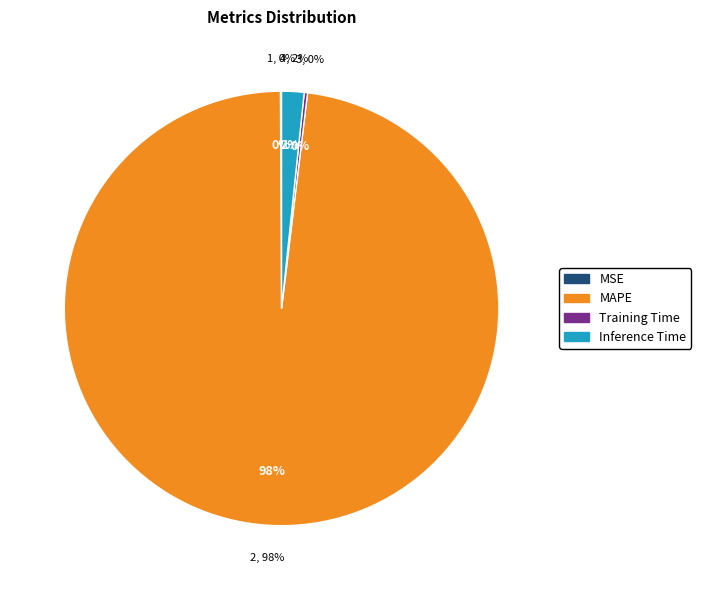

Is Training Time the majority of the pie?

No